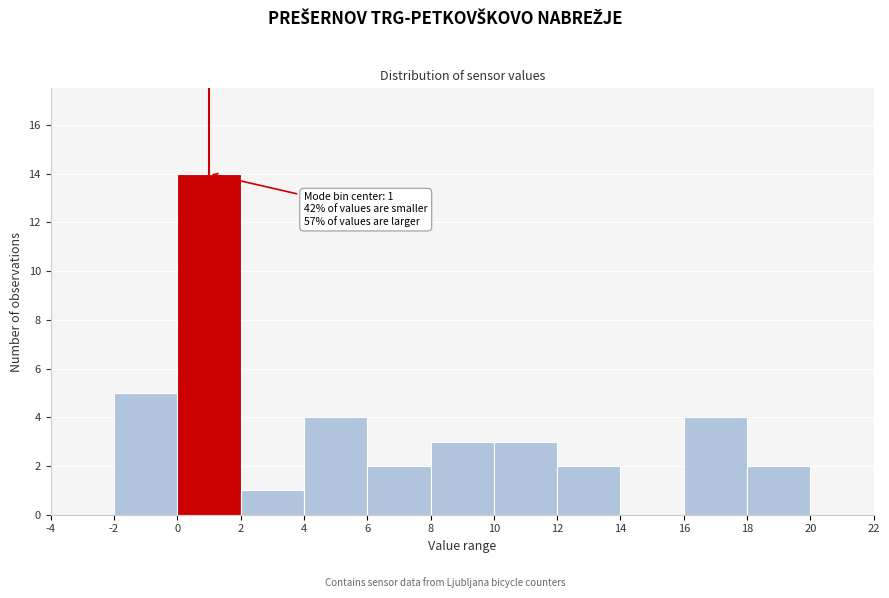

Which range on the x-axis has the tallest bar?

0 to 2